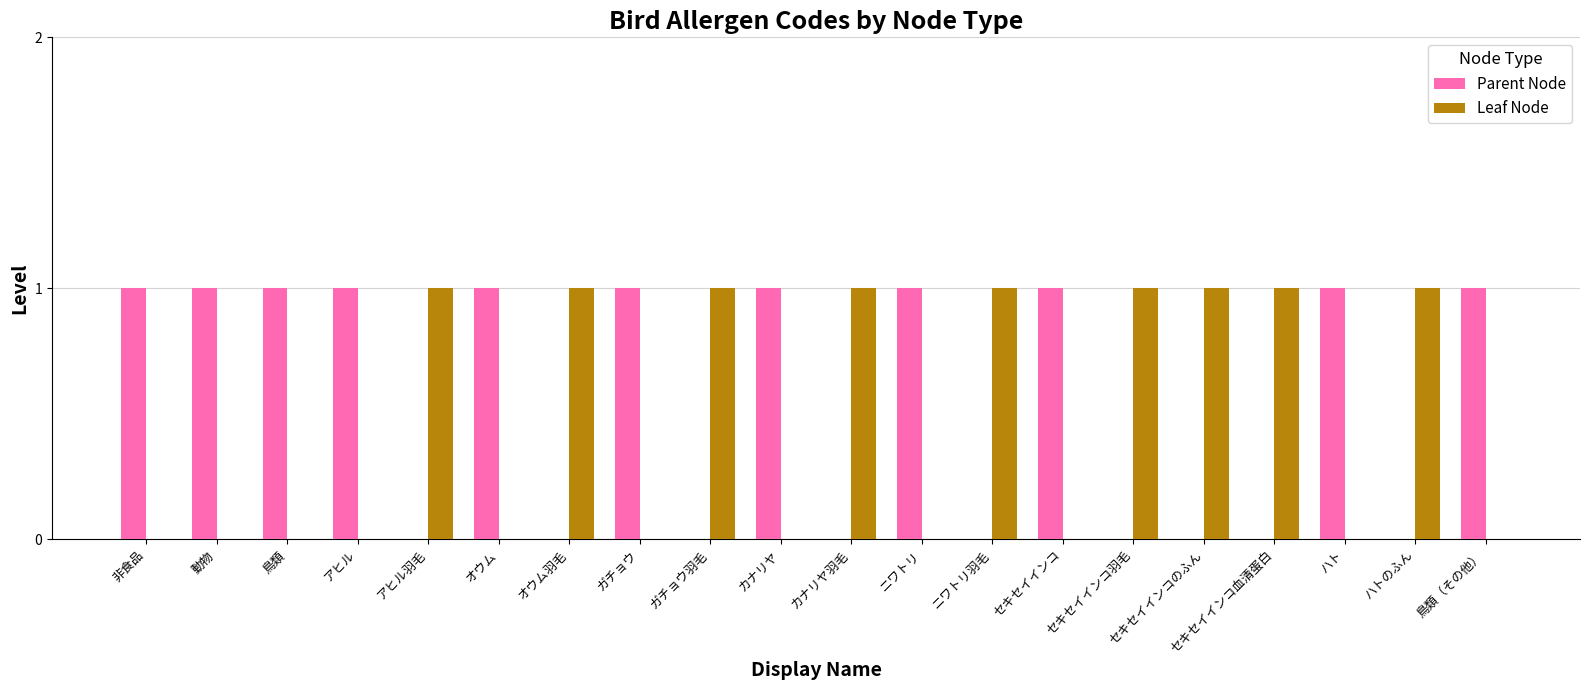

Does the chart contain stacked bars?

No